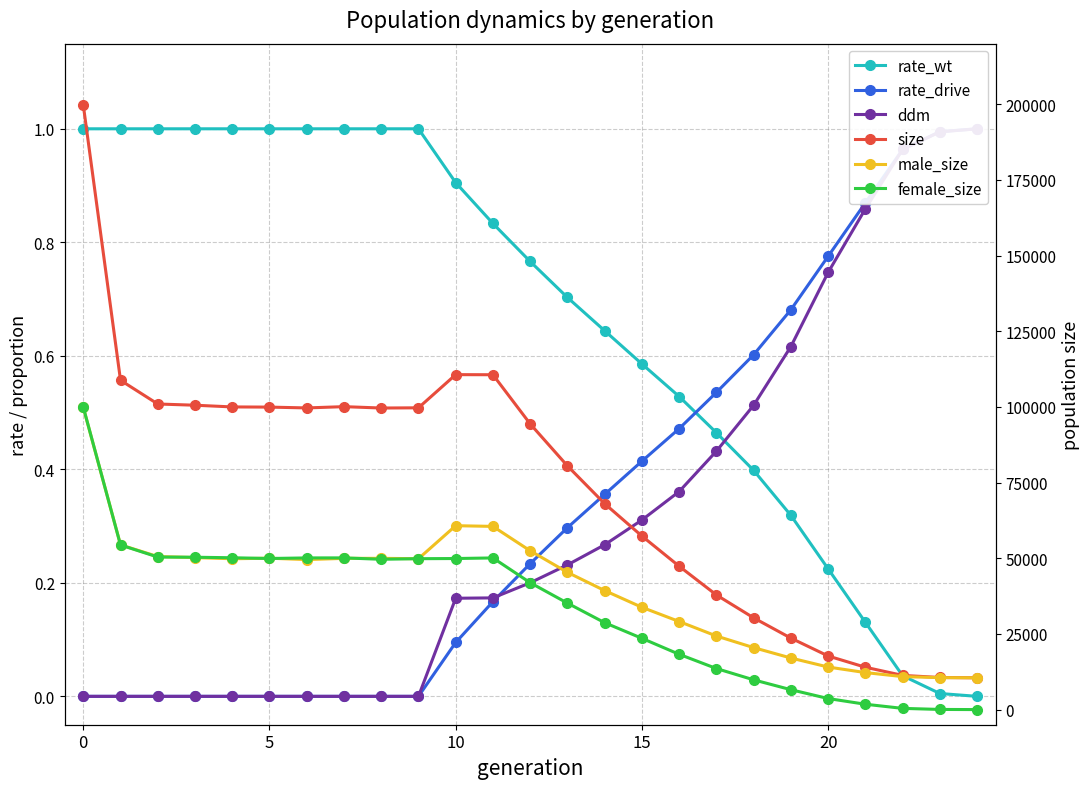

Which has a higher value, 5 or 15?

5